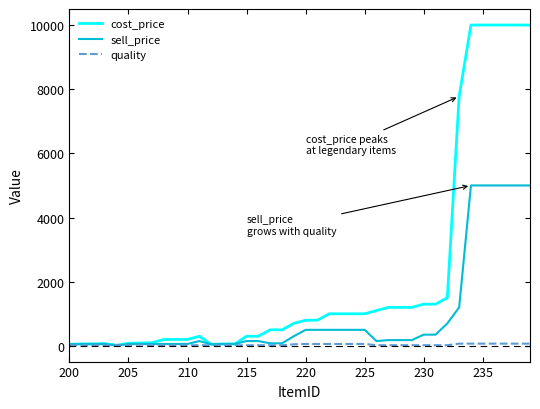

How many lines are shown in the chart?

3